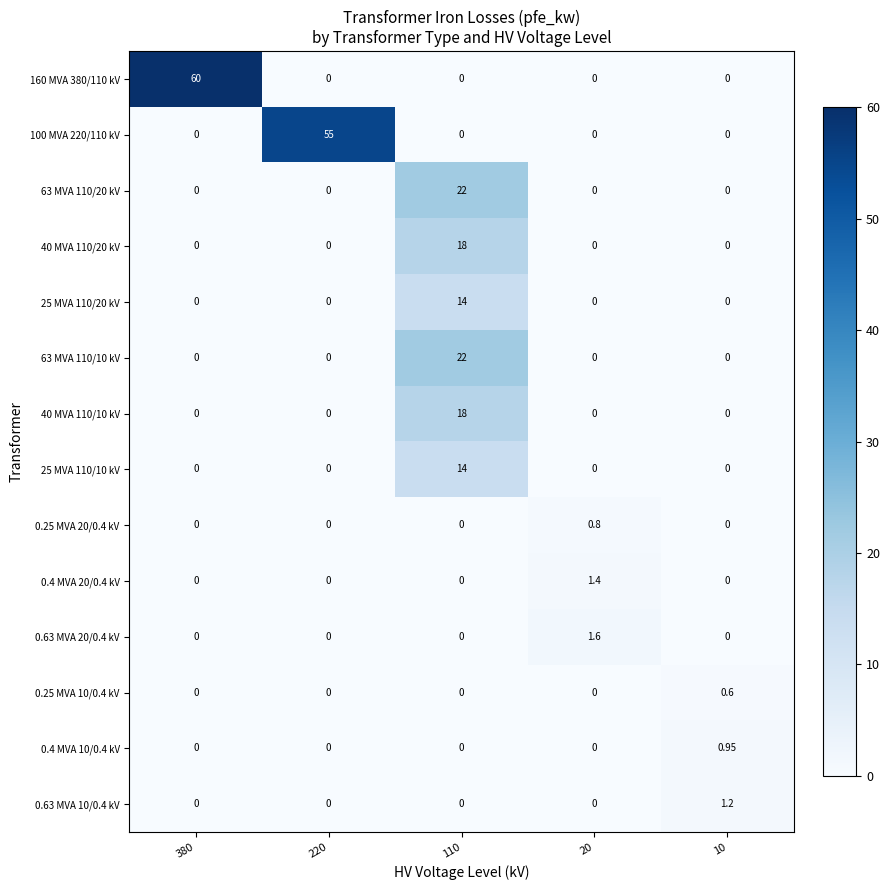

At 20, list the series in order from smallest to largest.

160 MVA 380/110 kV, 100 MVA 220/110 kV, 63 MVA 110/20 kV, 40 MVA 110/20 kV, 25 MVA 110/20 kV, 63 MVA 110/10 kV, 40 MVA 110/10 kV, 25 MVA 110/10 kV, 0.25 MVA 10/0.4 kV, 0.4 MVA 10/0.4 kV, 0.63 MVA 10/0.4 kV, 0.25 MVA 20/0.4 kV, 0.4 MVA 20/0.4 kV, 0.63 MVA 20/0.4 kV